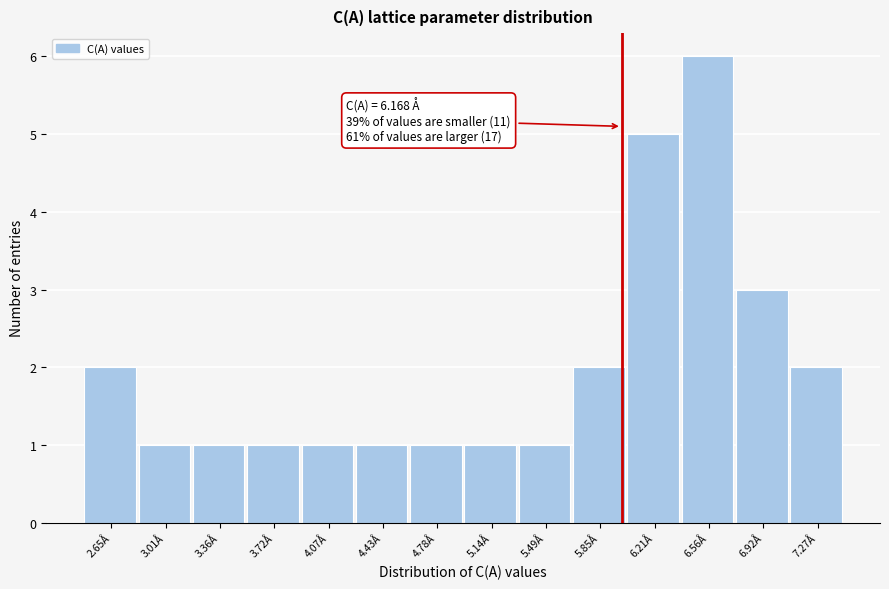

Reading right to left, what are all the values shown in this chart?

7.27Å=2	6.92Å=3	6.56Å=6	6.21Å=5	5.85Å=2	5.49Å=1	5.14Å=1	4.78Å=1	4.43Å=1	4.07Å=1	3.72Å=1	3.36Å=1	3.01Å=1	2.65Å=2